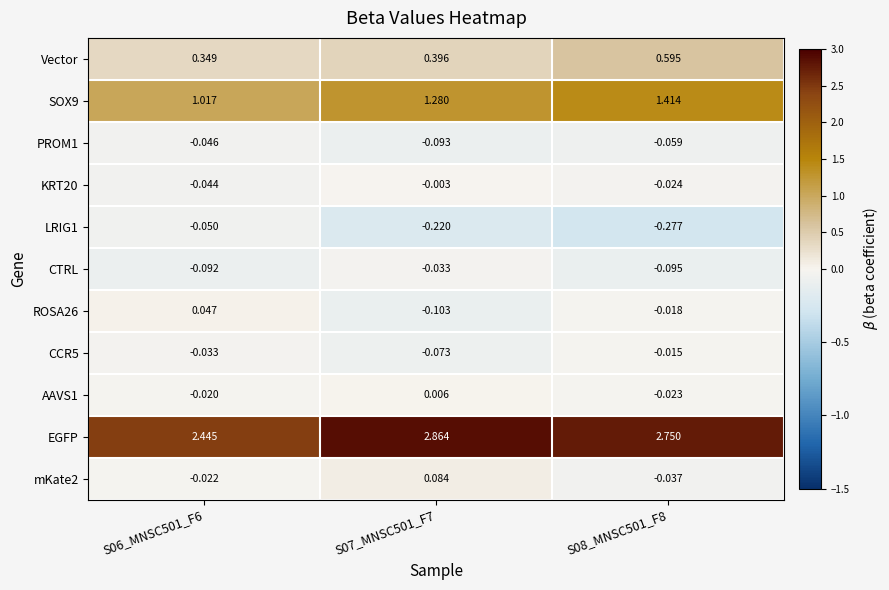

Which series has the widest spread of values?

EGFP